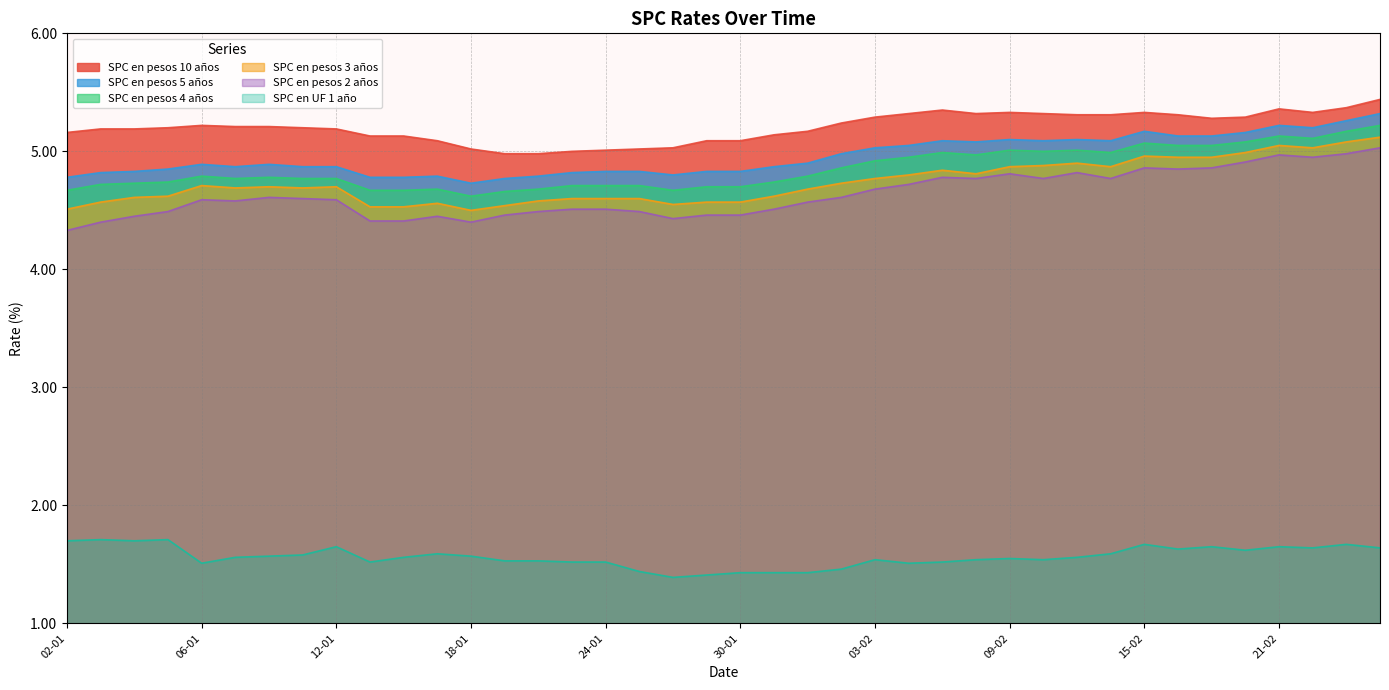

Does the chart display data point markers on the line(s)?

No